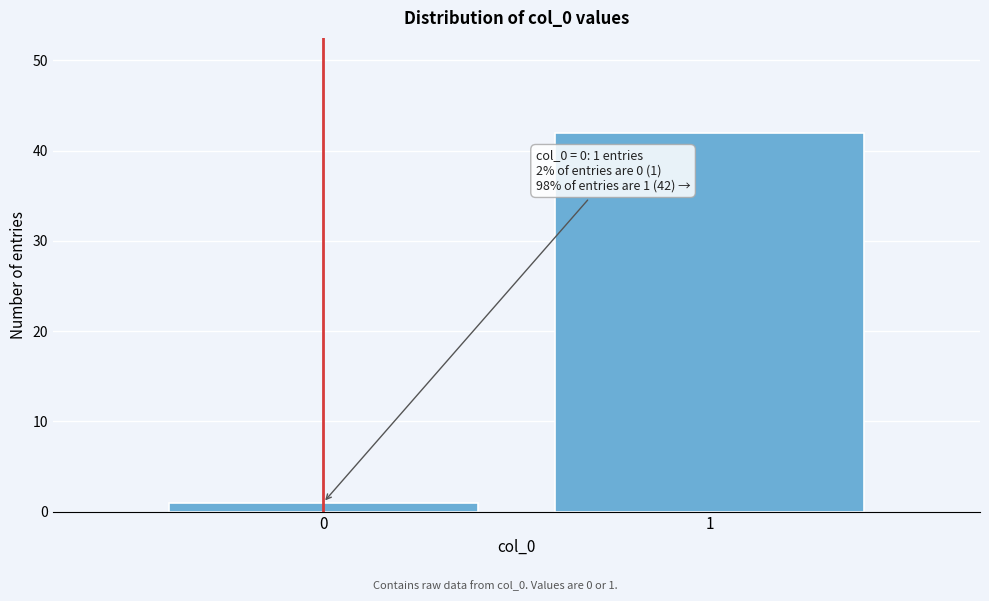

Reading left to right, what are all the values shown in this chart?

0=1	1=42